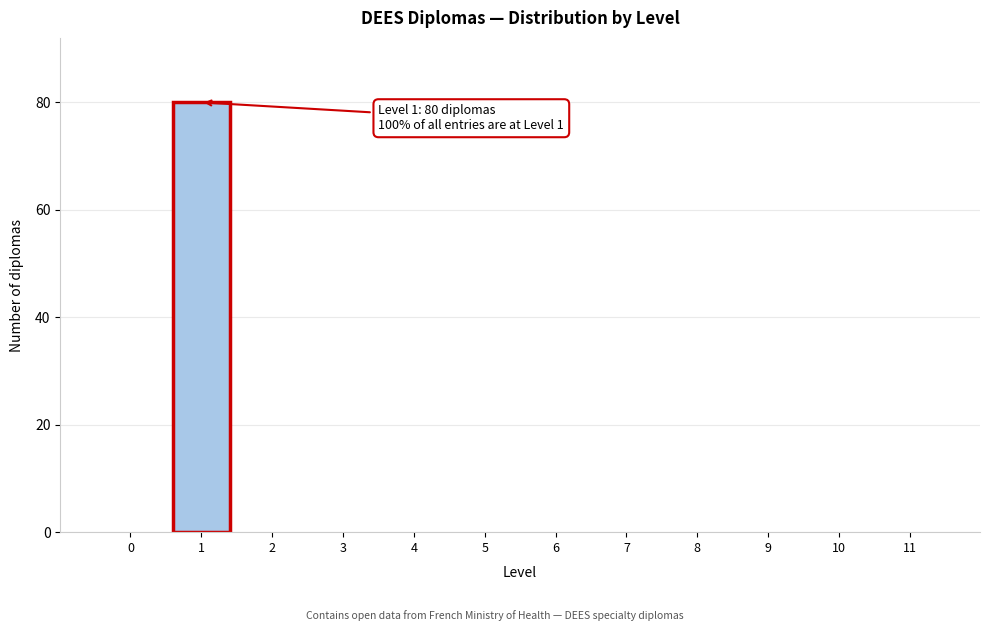

Reading left to right, transcribe all the data shown in this chart.

0=0	1=80	2=0	3=0	4=0	5=0	6=0	7=0	8=0	9=0	10=0	11=0